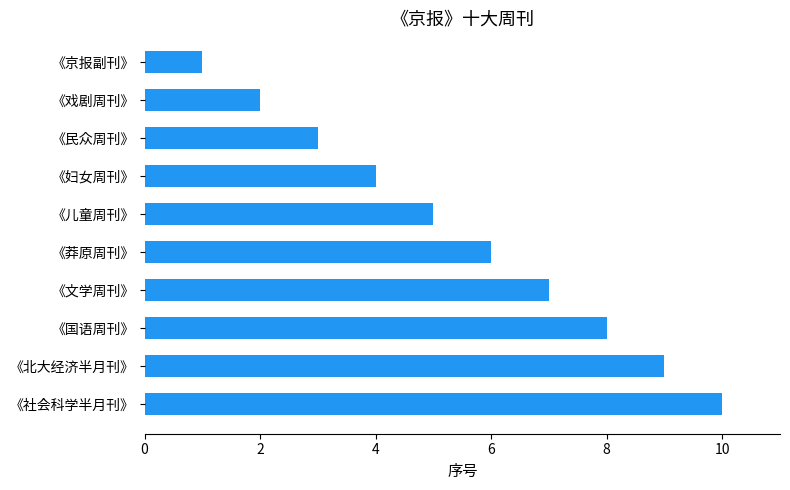

Does the chart contain stacked bars?

No